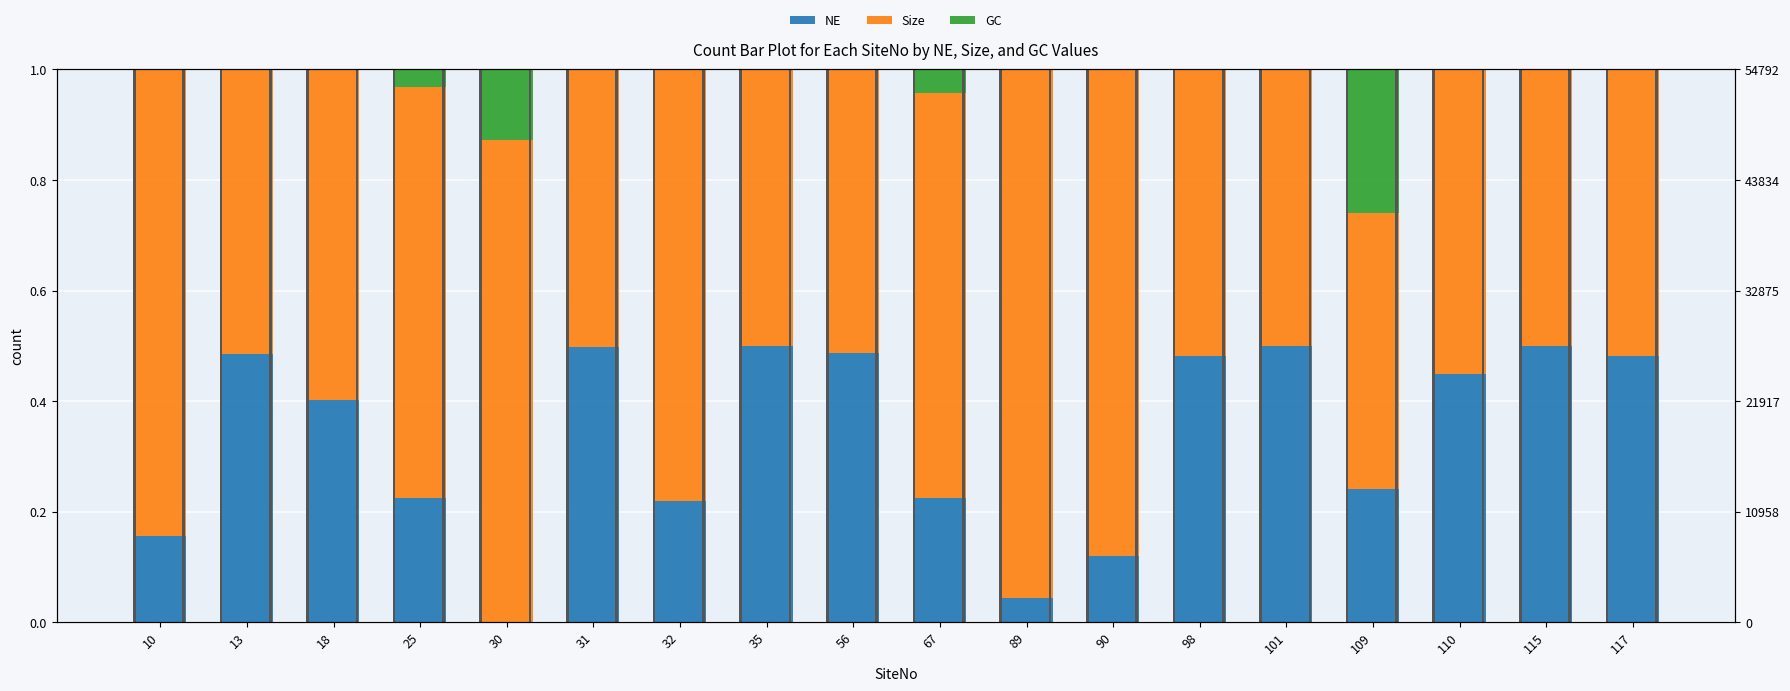

What are all the series names shown in the legend?

NE, Size, GC